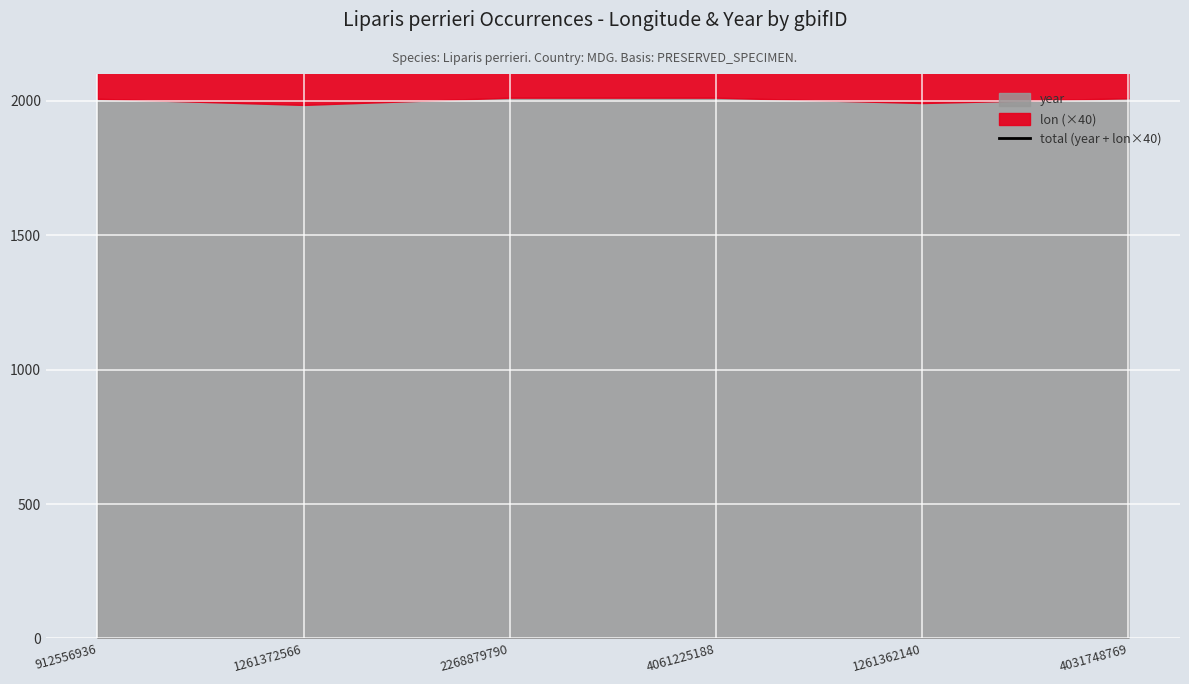

The chart shows a value of 6558.3 at 1261372566. True or false?

False